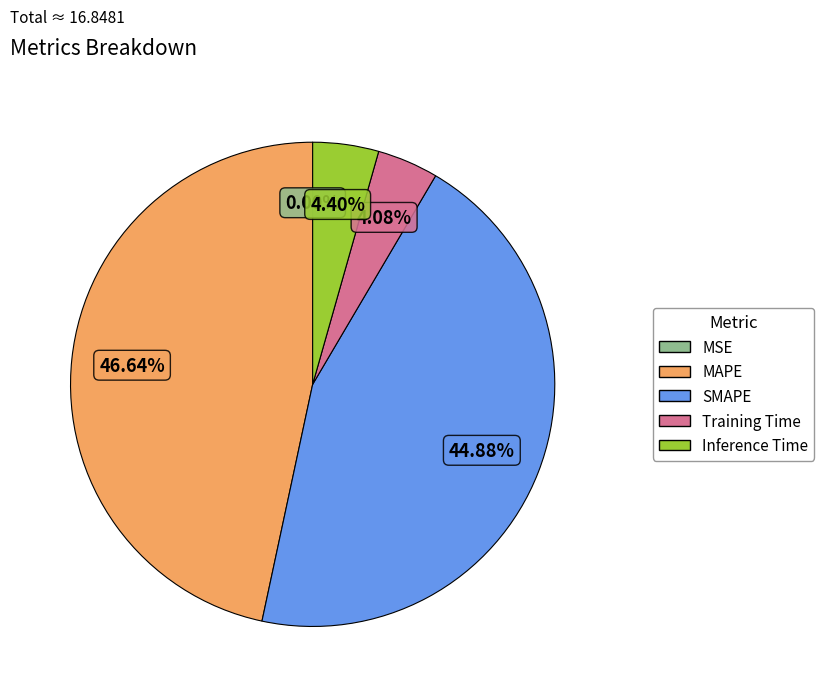

True or false: Training Time accounts for 4% of the total.

True